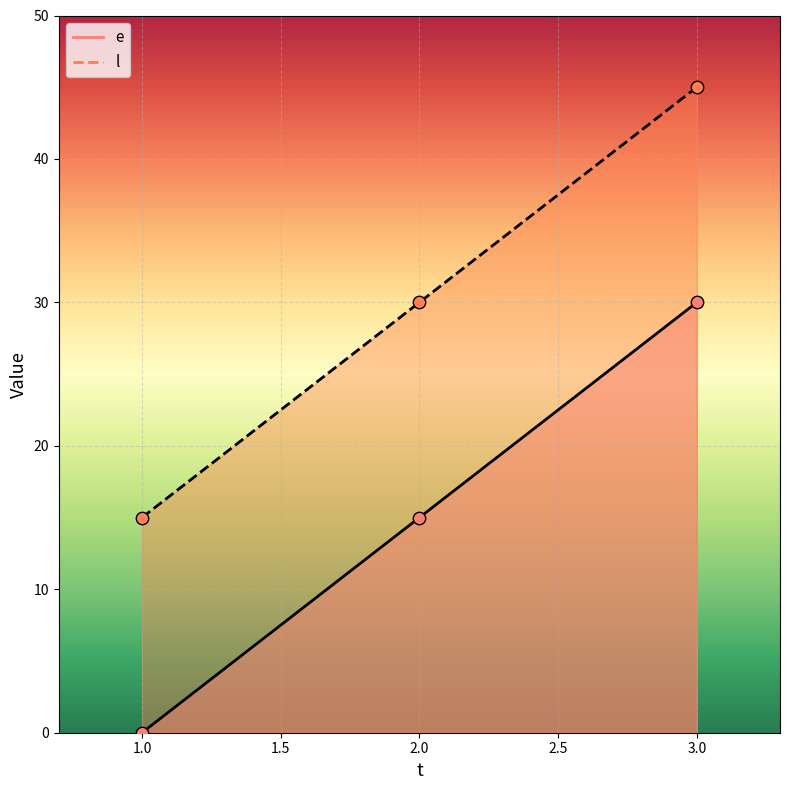

Which series has the largest total across all categories?

l